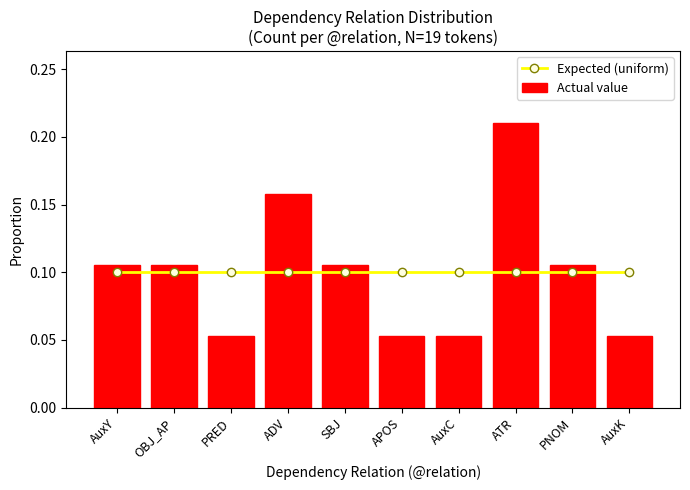

Are the bars grouped side by side (vs. stacked)?

Yes